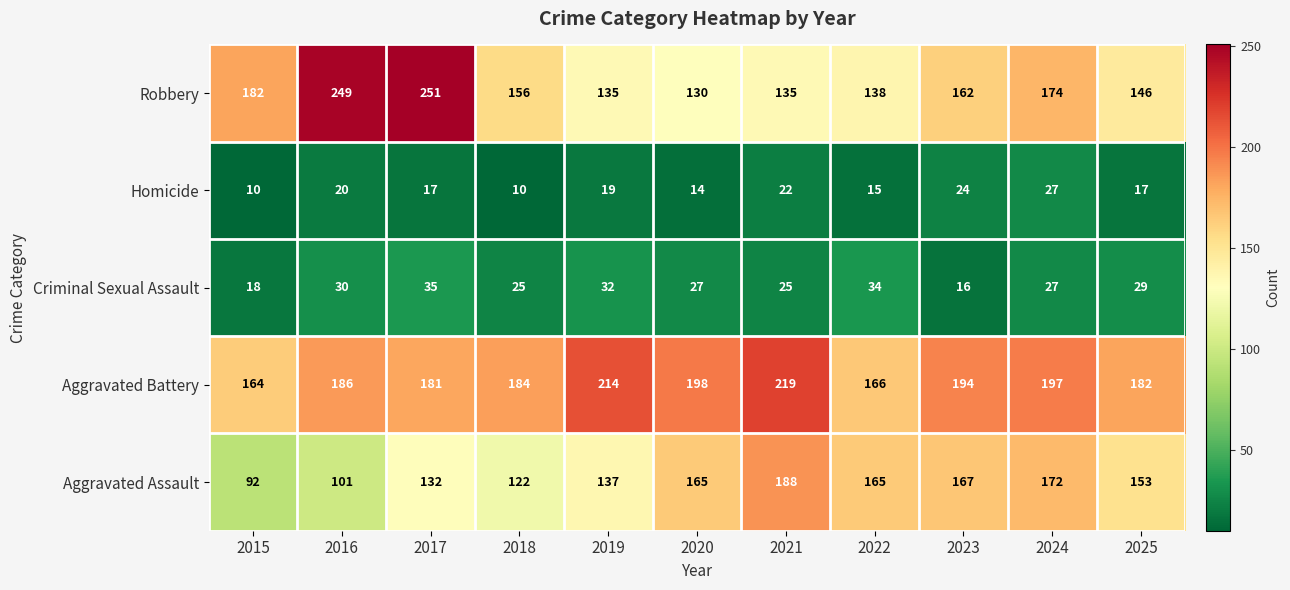

At how many categories does at least one series exceed 84?

11